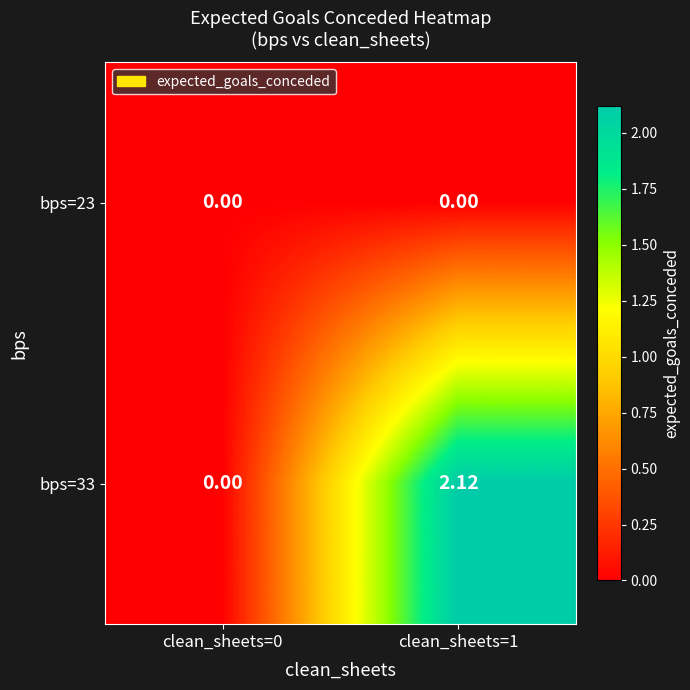

Which label corresponds to the largest value in the chart?

clean_sheets=1